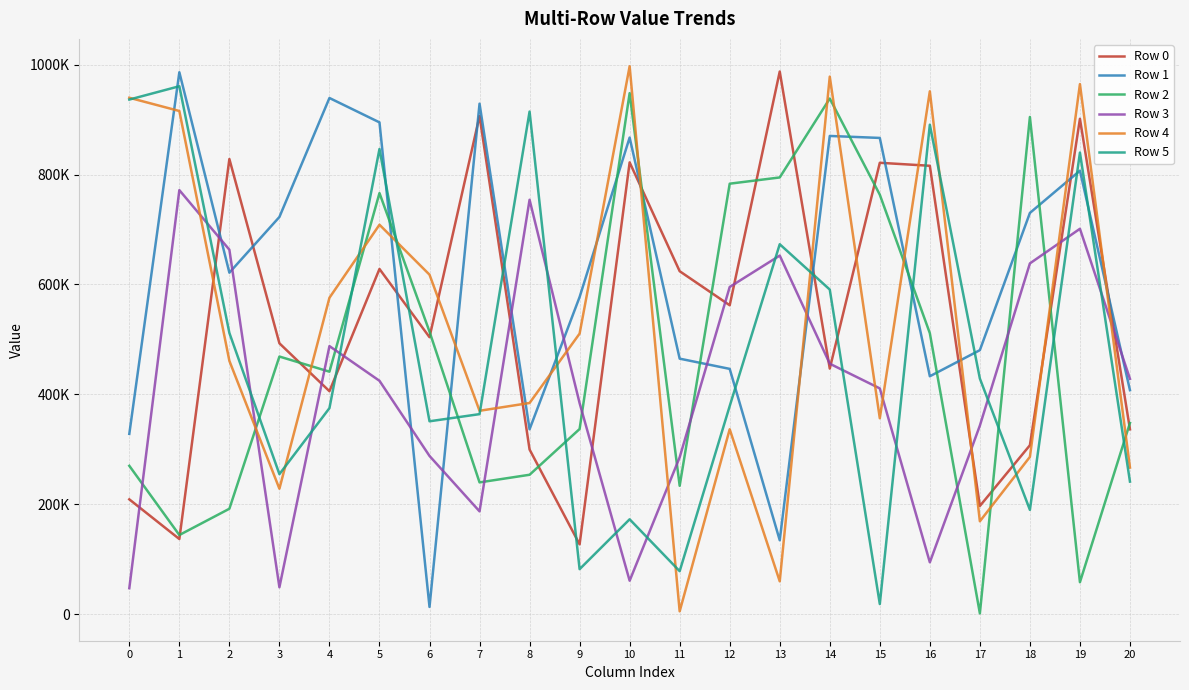

Reading right to left, extract all data points from this chart.

Row 0: 20=336499	19=901414	18=307555	17=197120	16=815941	15=821383	14=447007	13=987383	12=562221	11=624149	10=822104	9=127314	8=299825	7=906469	6=504109	5=628233	4=405873	3=493030	2=828211	1=136987	0=209140
Row 1: 20=407757	19=806986	18=730161	17=480540	16=433067	15=866587	14=870194	13=134748	12=446480	11=465087	10=867234	9=577211	8=336604	7=928902	6=13442	5=894891	4=939246	3=722796	2=621494	1=986074	0=328258
Row 2: 20=348108	19=58442	18=904732	17=1750	16=511377	15=763341	14=938268	13=794715	12=783358	11=233808	10=948066	9=337081	8=253882	7=239999	6=514249	5=766286	4=441391	3=468942	2=192052	1=144262	0=270153
Row 3: 20=428371	19=701311	18=638351	17=343307	16=94635	15=410952	14=455899	13=652610	12=595493	11=285660	10=61136	9=384171	8=754082	7=187318	6=288121	5=424816	4=487927	3=49232	2=663259	1=771663	0=47548
Row 4: 20=266923	19=964509	18=286352	17=169269	16=951442	15=356691	14=978136	13=60055	12=336666	11=5446	10=996996	9=510649	8=384430	7=370257	6=617867	5=708695	4=575849	3=228484	2=461033	1=915585	0=939671
Row 5: 20=241442	19=839975	18=190043	17=428898	16=890681	15=18712	14=590749	13=673214	12=378872	11=78502	10=172875	9=82173	8=914532	7=364165	6=351161	5=846438	4=375050	3=254999	2=511858	1=960636	0=936366